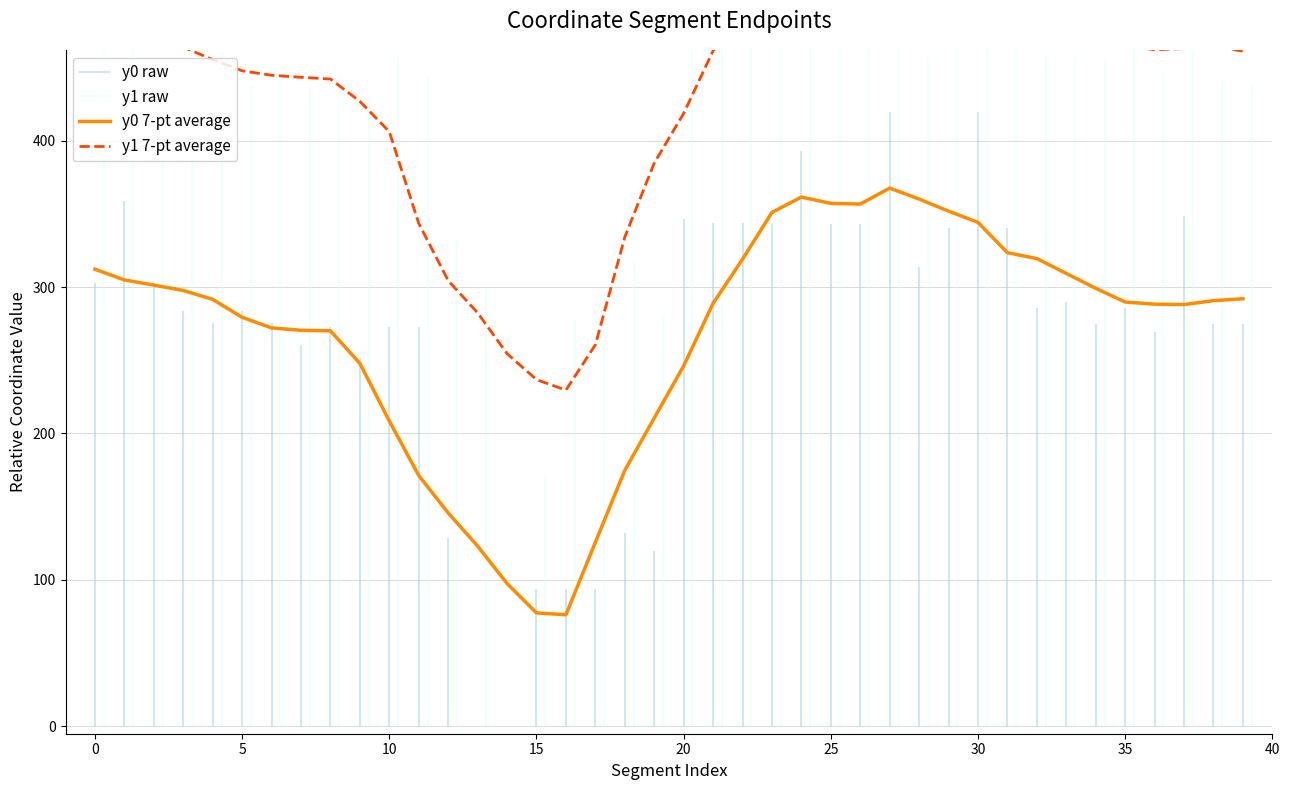

How many values in the y1 7-pt average series exceed 462?

21